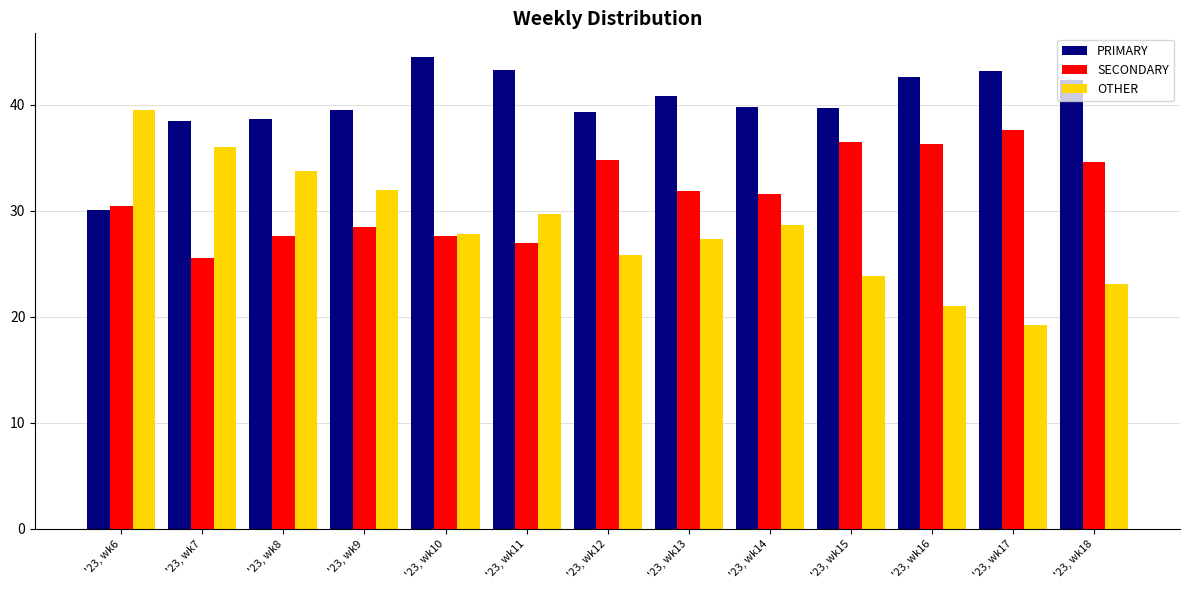

What is the highest value of the OTHER series?

39.5